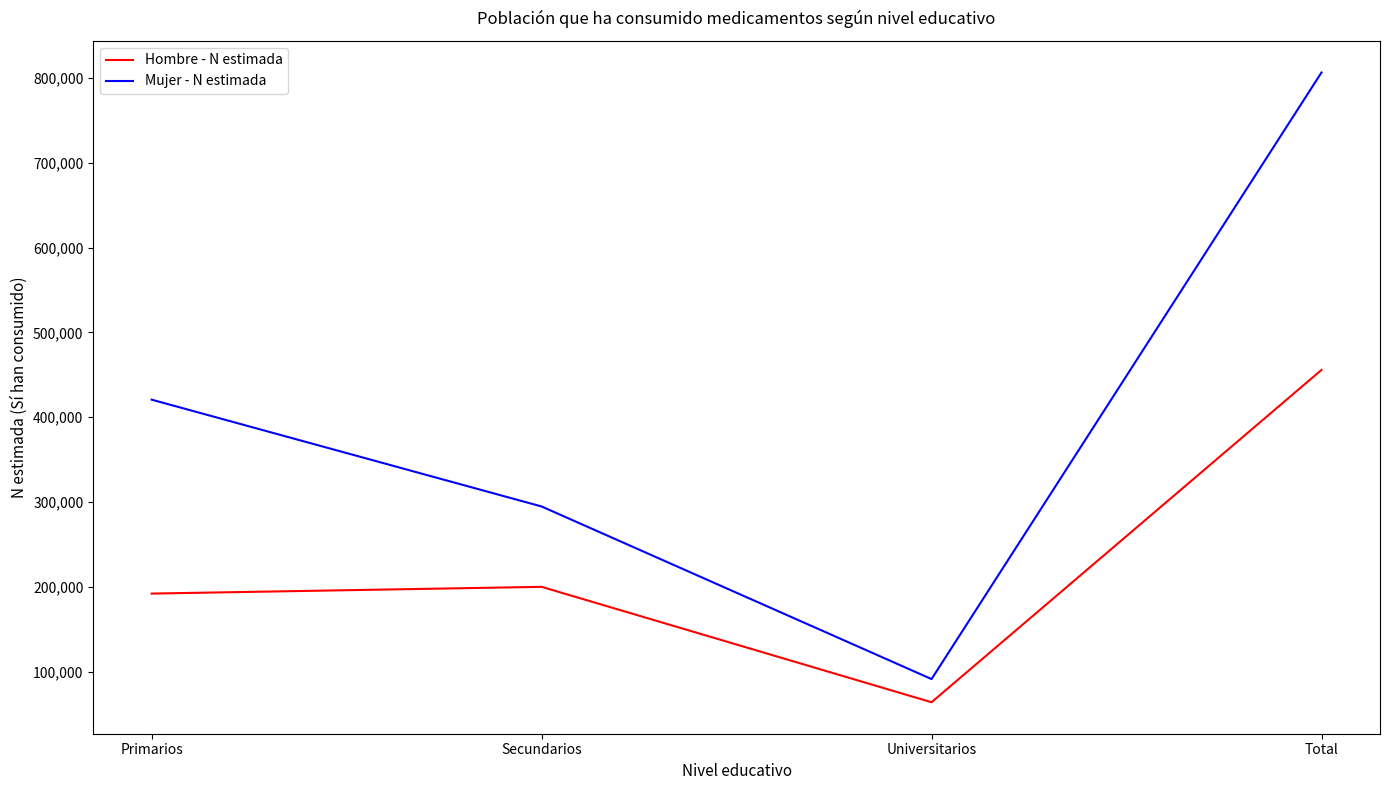

What position from the left is Total?

4